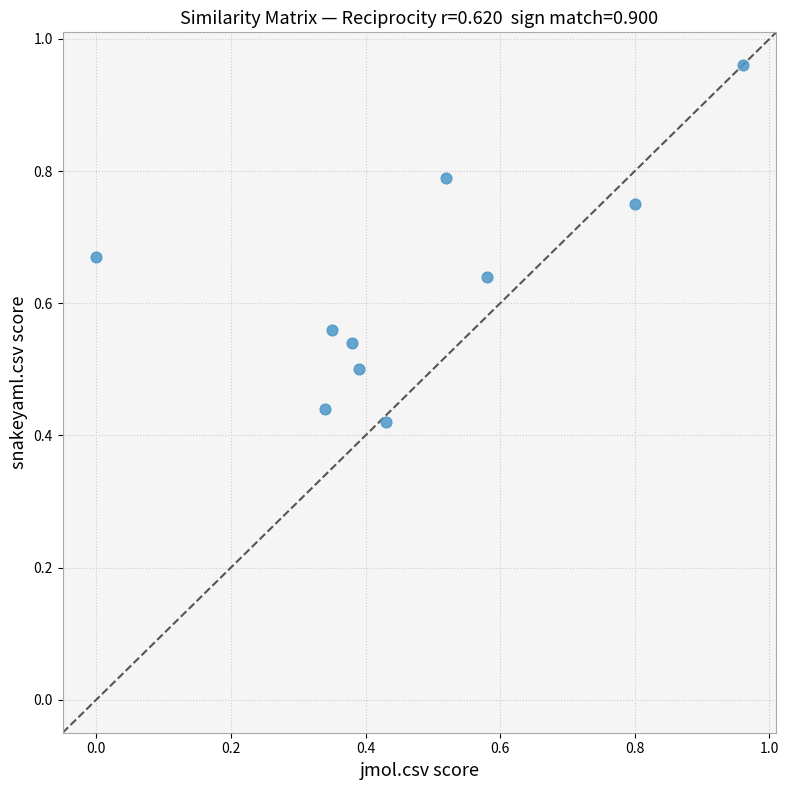

Count the number of points in this scatter plot.

10